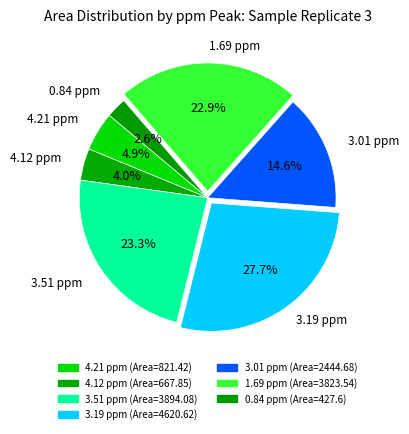

Between 3.51 ppm and 0.84 ppm, which is larger?

3.51 ppm